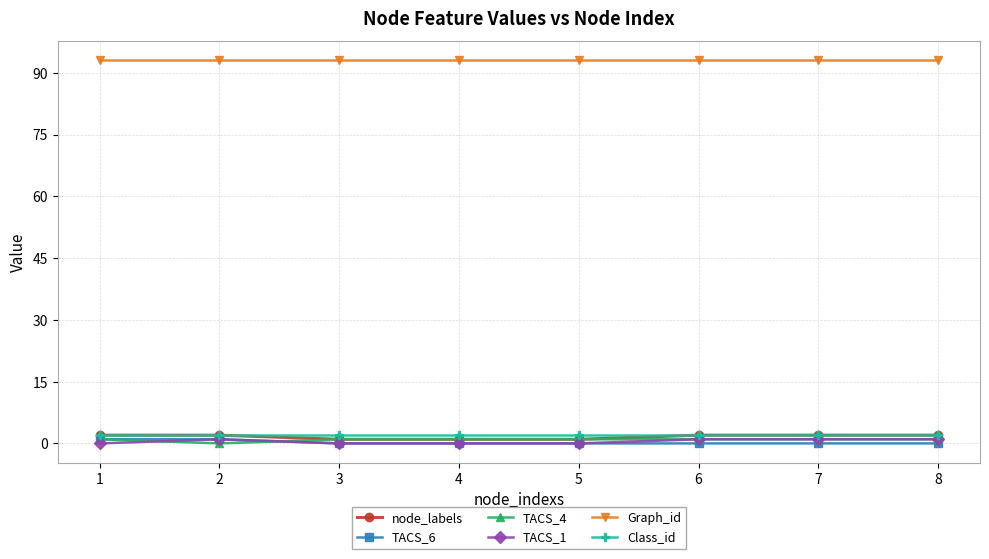

True or false: Graph_id and node_labels intersect in this chart.

False